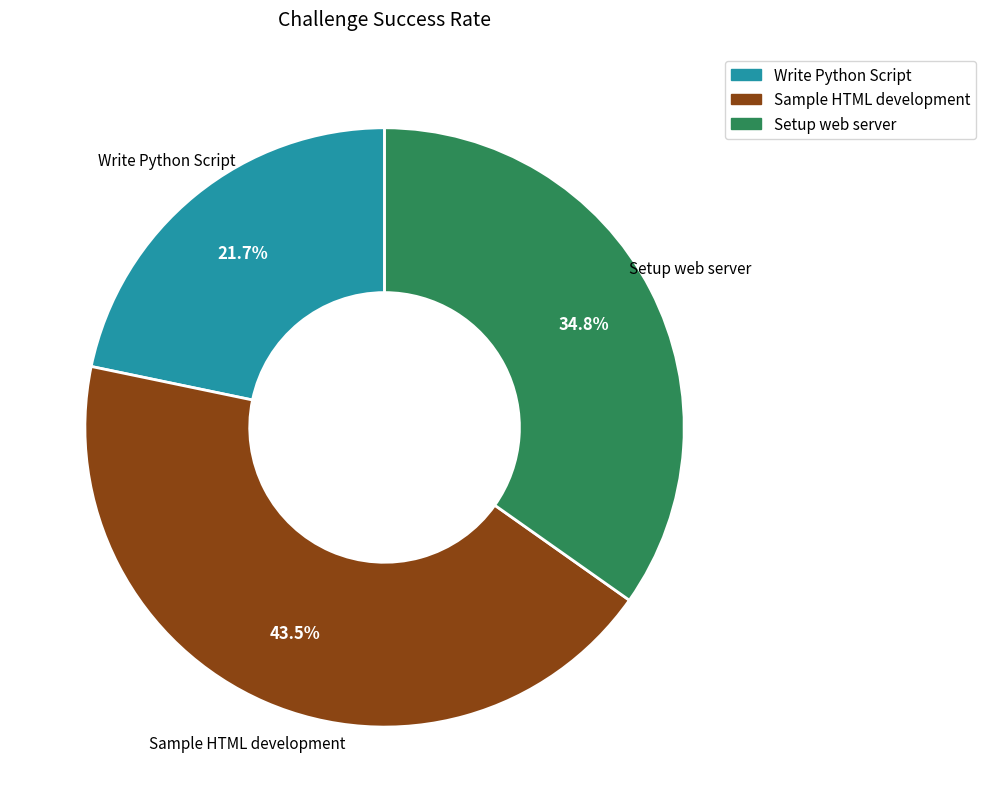

Rank the categories by value from lowest to highest.

Write Python Script, Setup web server, Sample HTML development